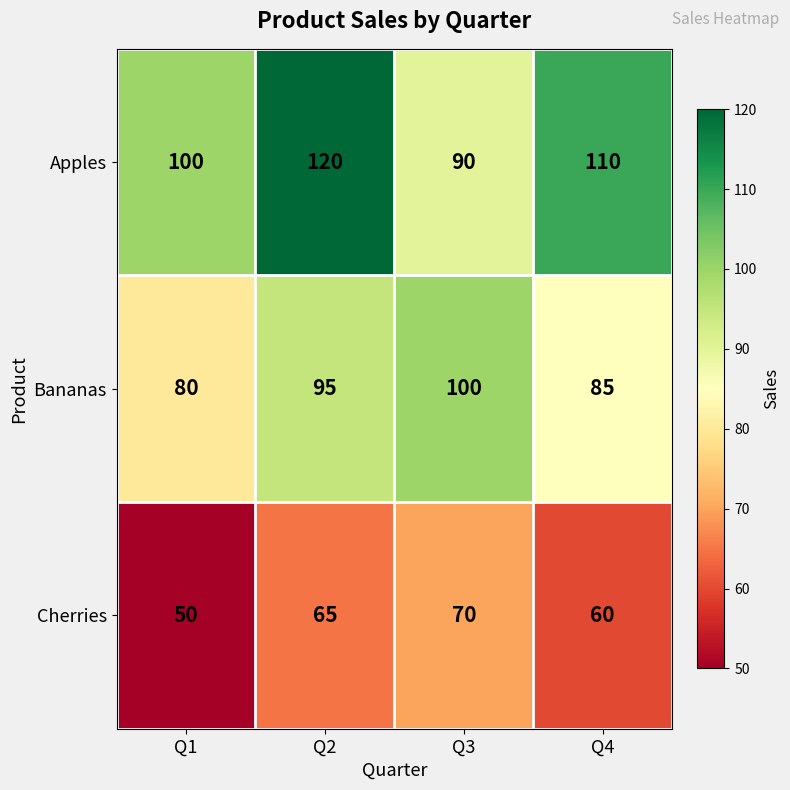

The value of Apples at Q4 is 110. True or false?

True